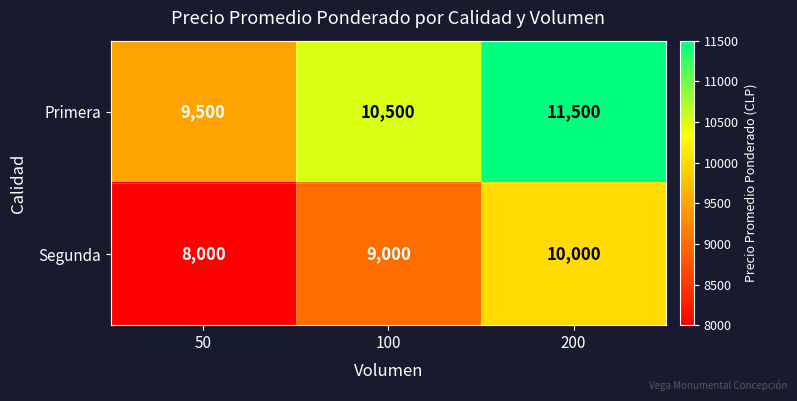

At 200, list the series in order from smallest to largest.

Segunda, Primera